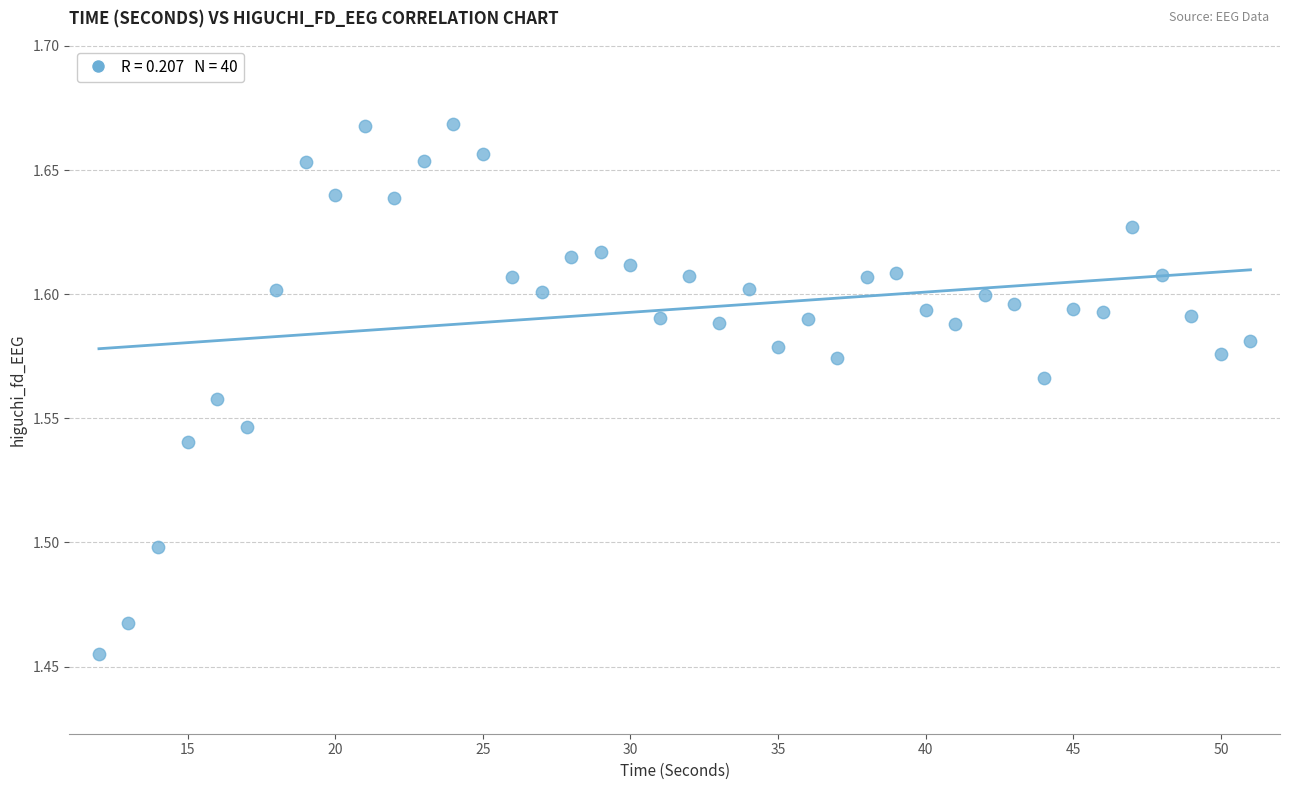

What is the range of X values (max minus min)?

39.0